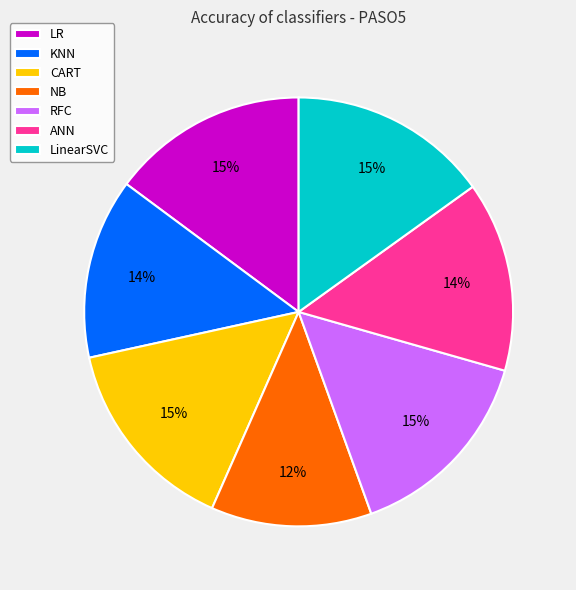

To the nearest percent, what portion does LR represent?

15%